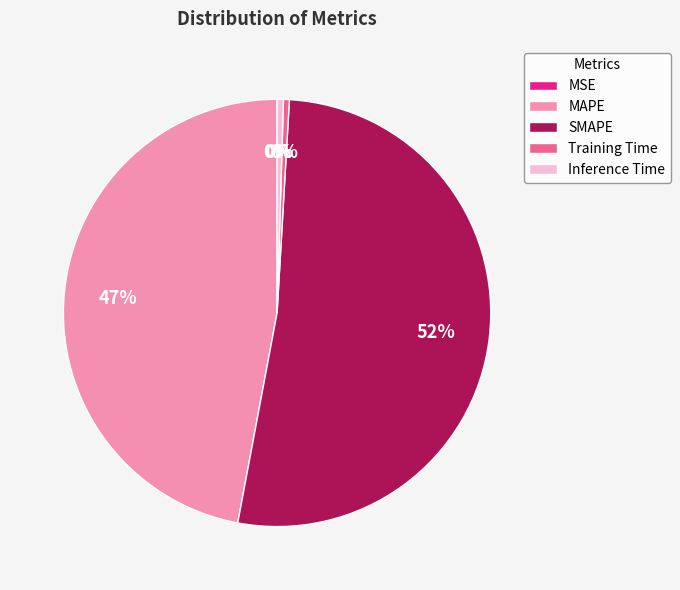

Is it true that Inference Time is 0% of the pie?

True